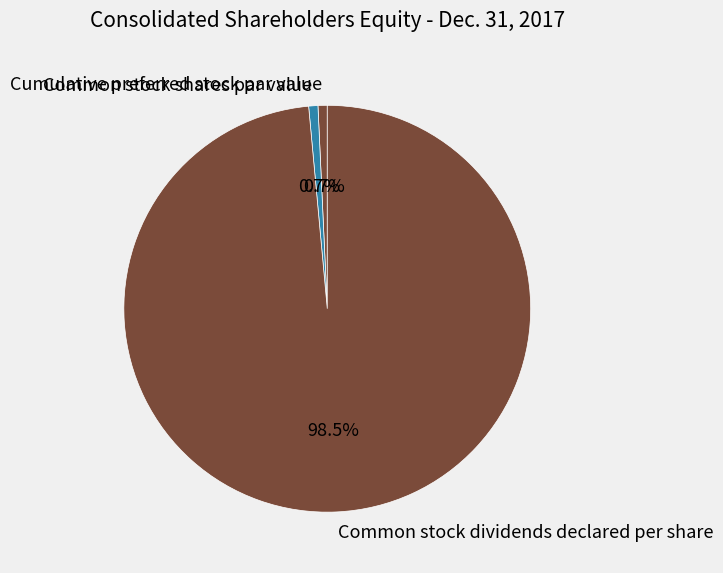

True or false: Common stock shares par value accounts for 1% of the total.

True